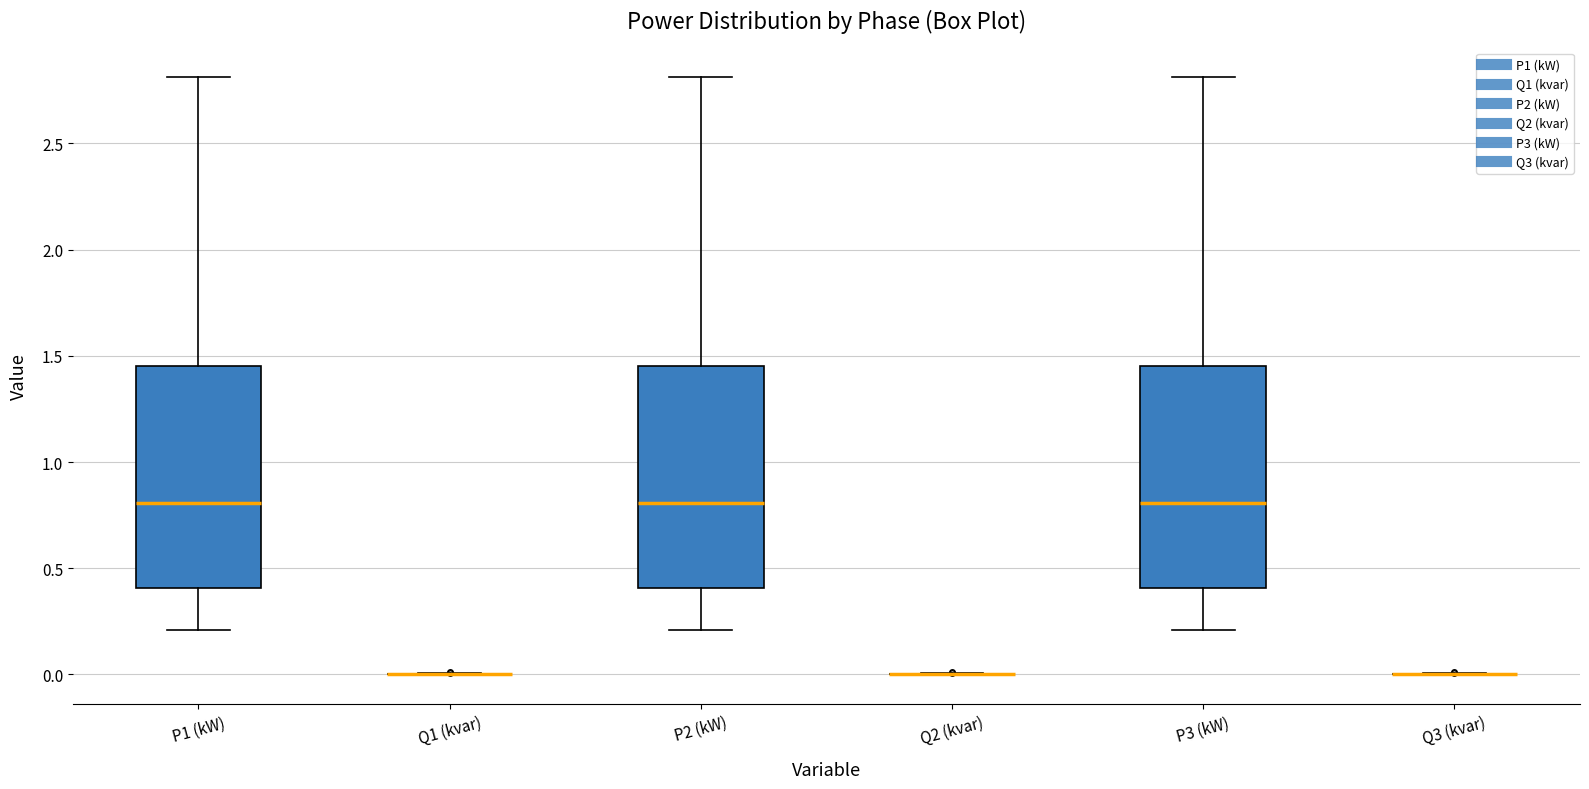

Reading left to right, read every box against the y-axis: the position of its median line, the range the box covers, and the ends of its whiskers. The values are not printed on the chart, so give them approximately, as read against the axis.

P1 (kW): median 0.80, box 0.40 to 1.45, whiskers 0.20 to 2.80
Q1 (kvar): box collapsed to a line at 0.00, whiskers 0.00 to 0.00
P2 (kW): median 0.80, box 0.40 to 1.45, whiskers 0.20 to 2.80
Q2 (kvar): box collapsed to a line at 0.00, whiskers 0.00 to 0.00
P3 (kW): median 0.80, box 0.40 to 1.45, whiskers 0.20 to 2.80
Q3 (kvar): box collapsed to a line at 0.00, whiskers 0.00 to 0.00